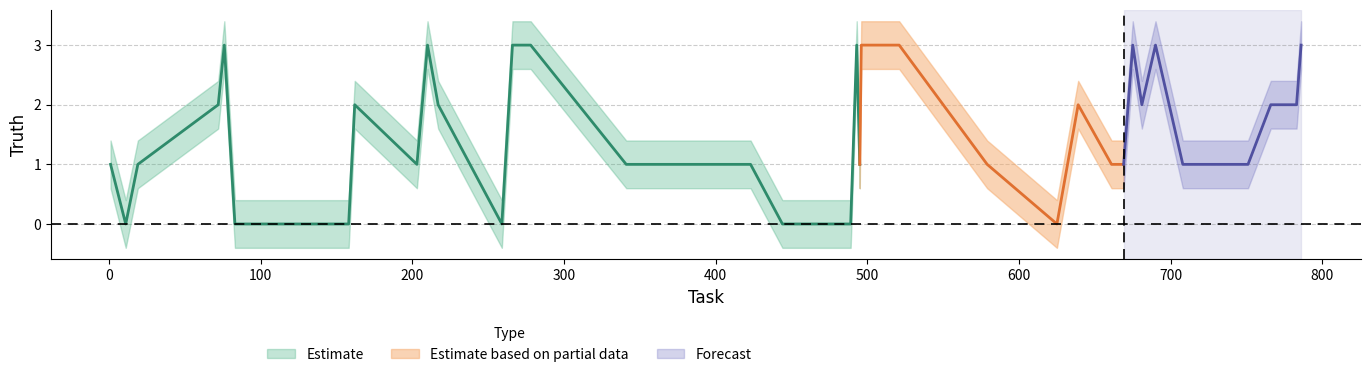

True or false: truth_lower and truth intersect in this chart.

False